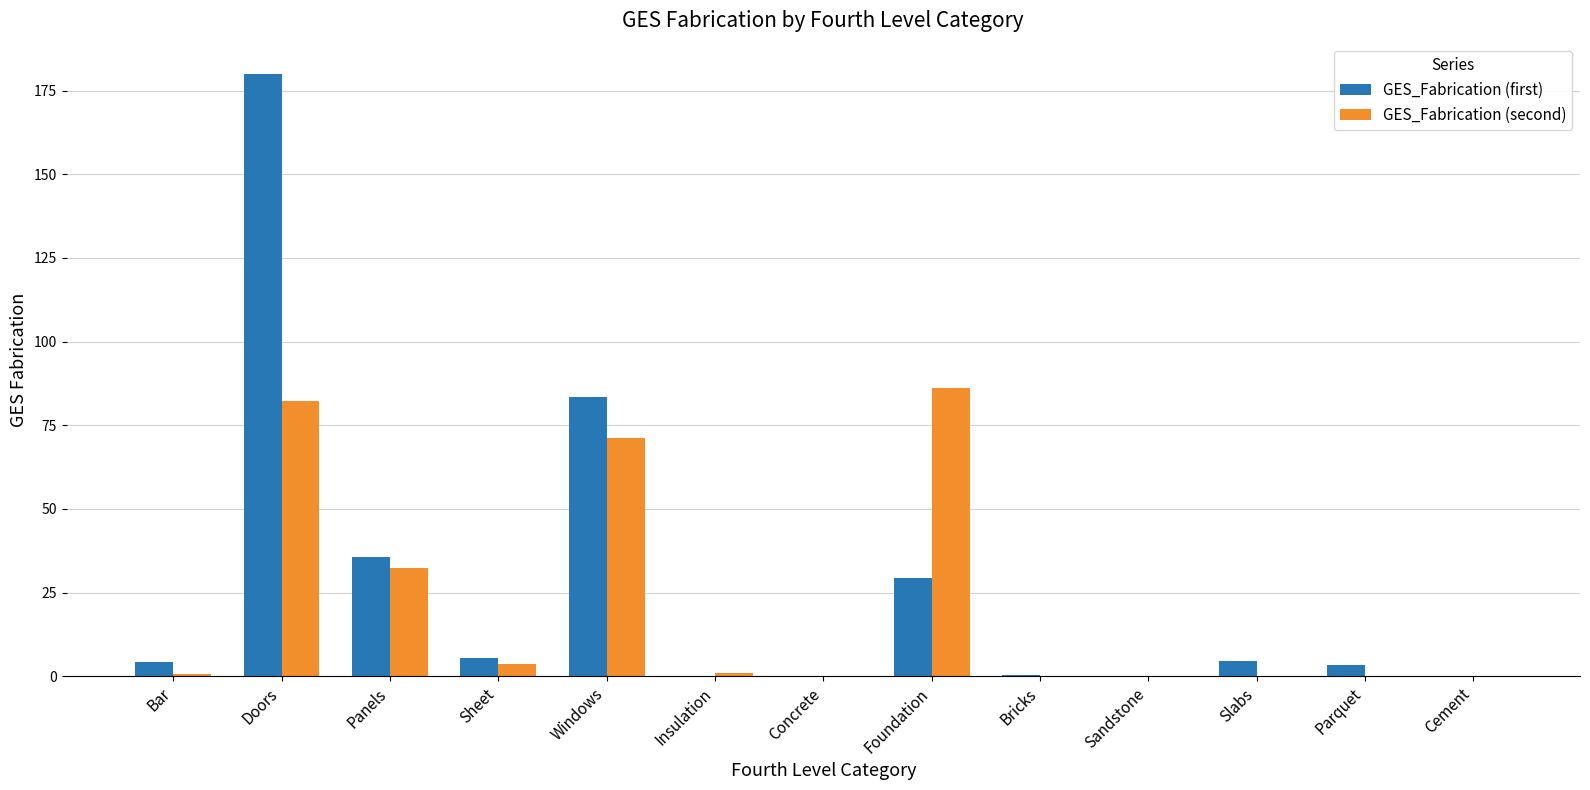

What are all the series names shown in the legend?

GES_Fabrication (first), GES_Fabrication (second)